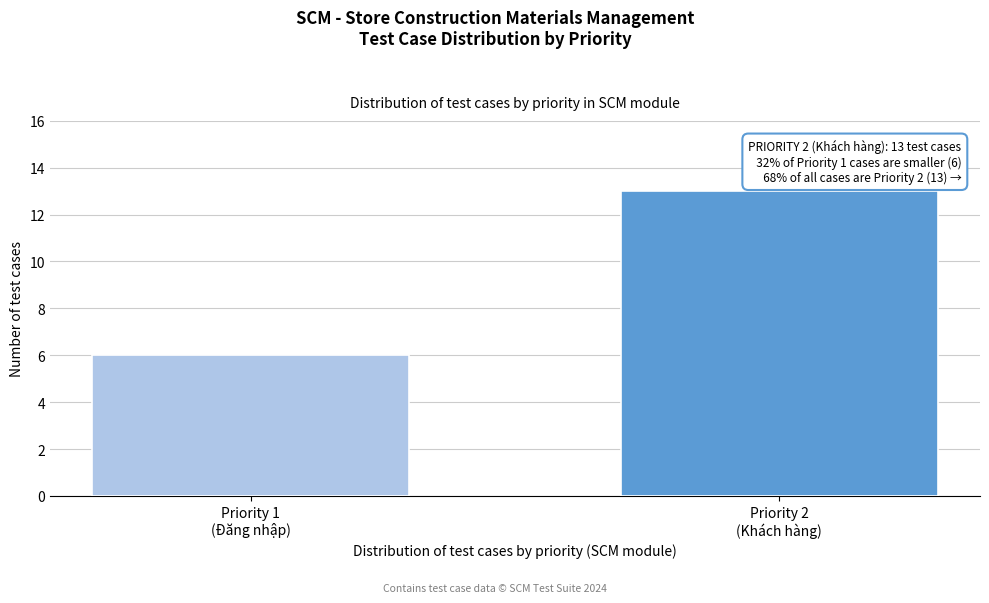

Reading right to left, extract all data points from this chart.

13	6